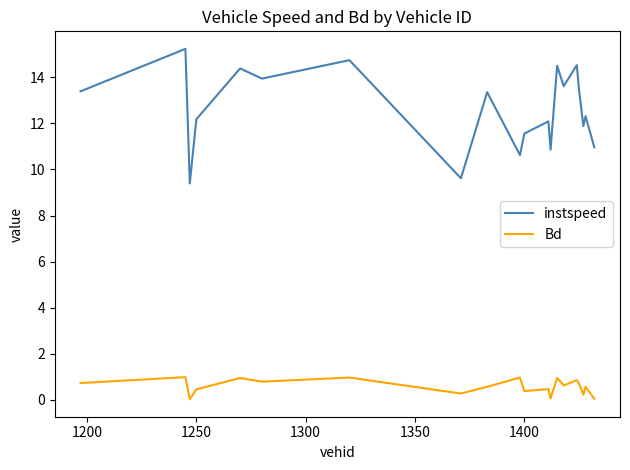

What is the maximum value for Bd?

1.0